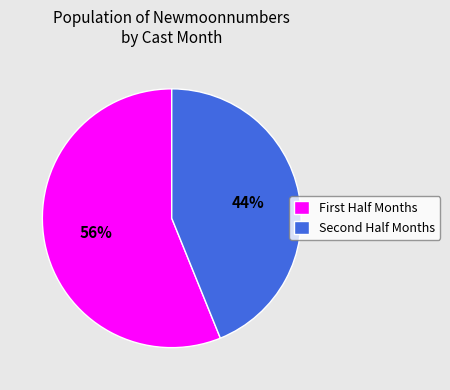

To the nearest percent, what is the difference between the largest and smallest slice percentages?

12%